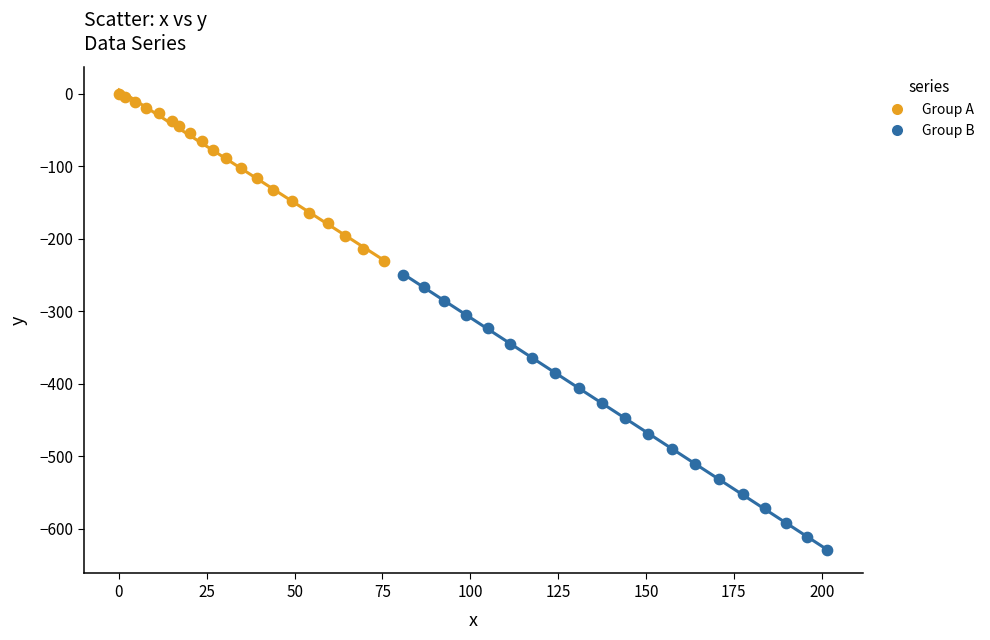

Which series has the largest Y range (max minus min)?

Group B